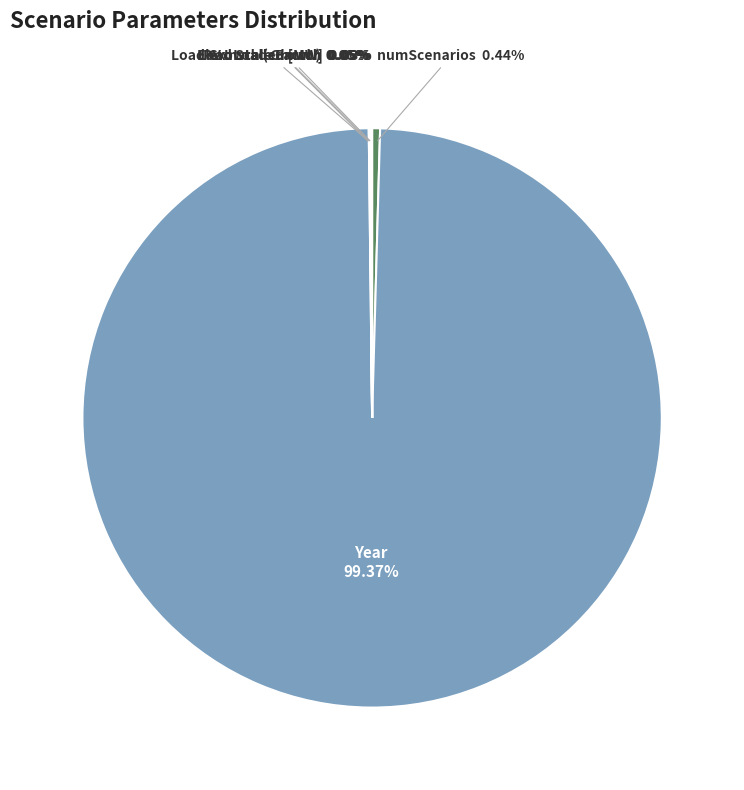

To the nearest percent, what is the difference between the largest and smallest slice percentages?

99%